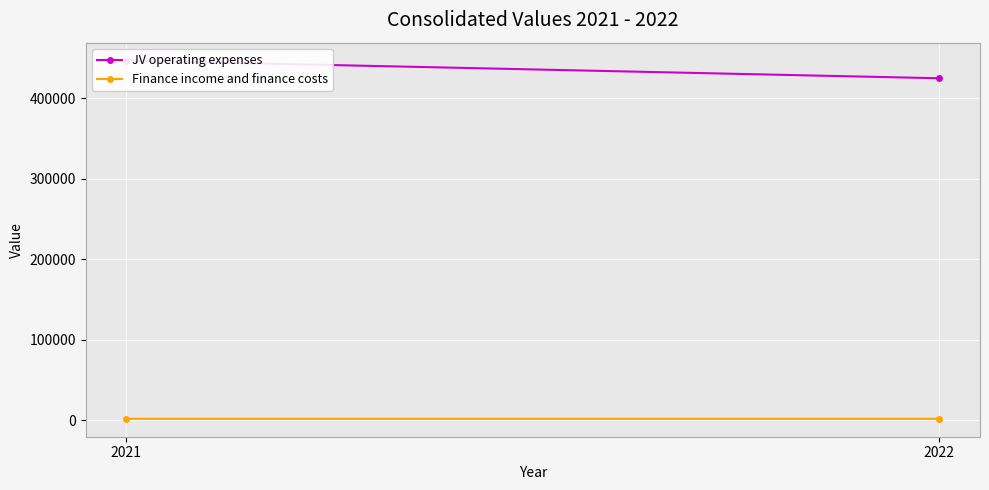

What is the sum of all JV operating expenses values?

871346